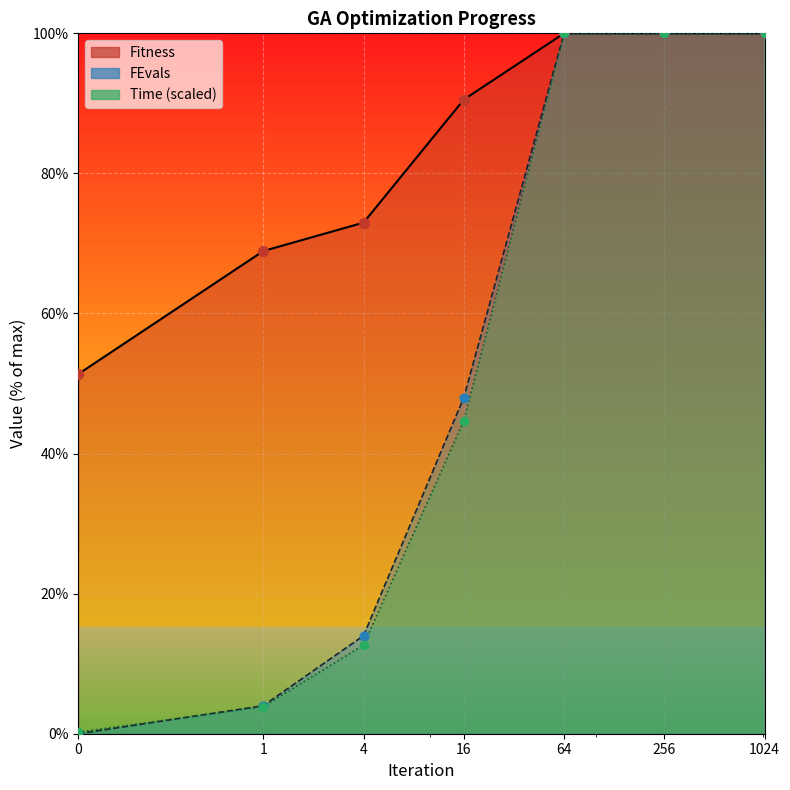

Is the value of FEvals at 1024 greater than the value of Time at 256?

No